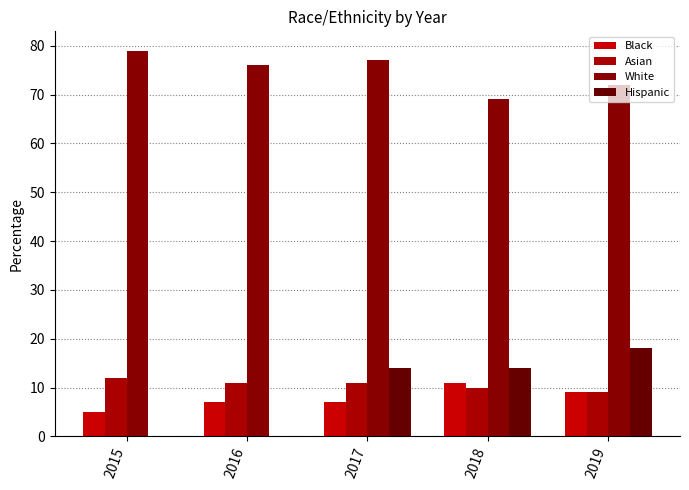

Reading left to right, list all the values displayed in this chart.

Black: 2015=5	2016=7	2017=7	2018=11	2019=9
Asian: 2015=12	2016=11	2017=11	2018=10	2019=9
White: 2015=79	2016=76	2017=77	2018=69	2019=72
Hispanic: 2015=0	2016=0	2017=14	2018=14	2019=18